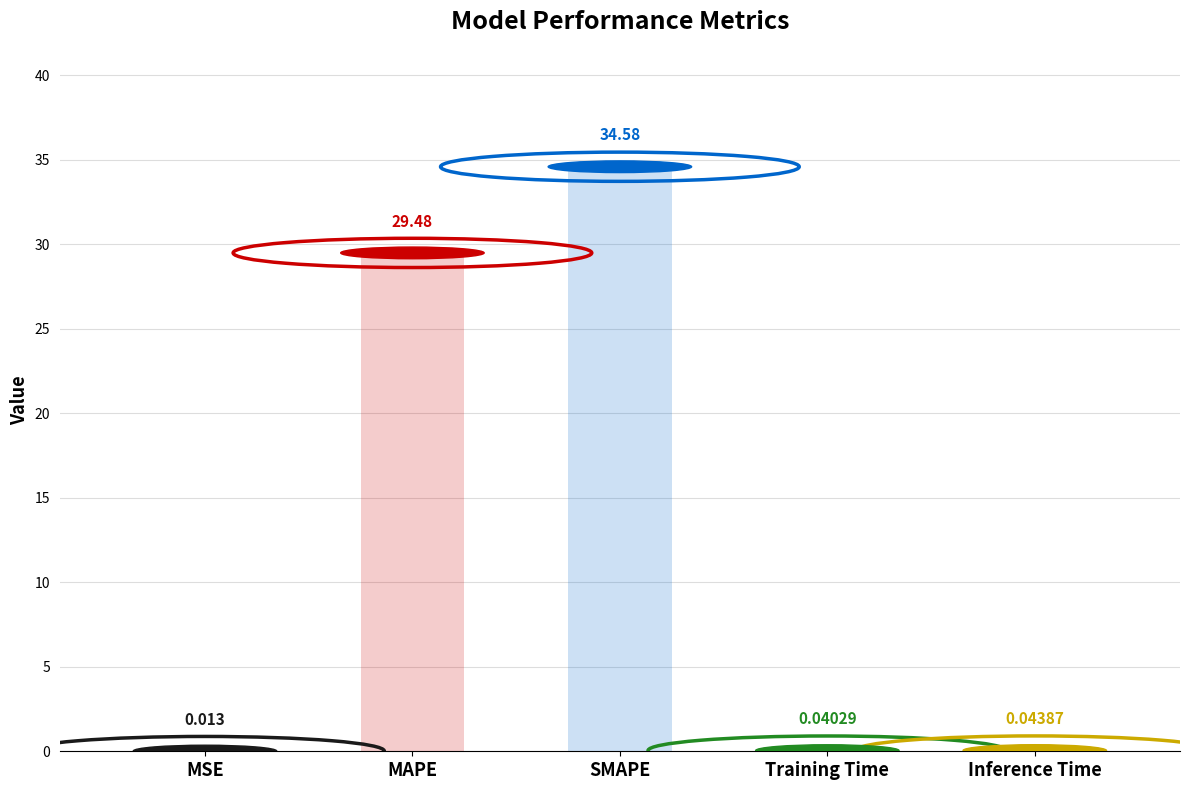

What is the difference between the values at MAPE and Inference Time?

29.4